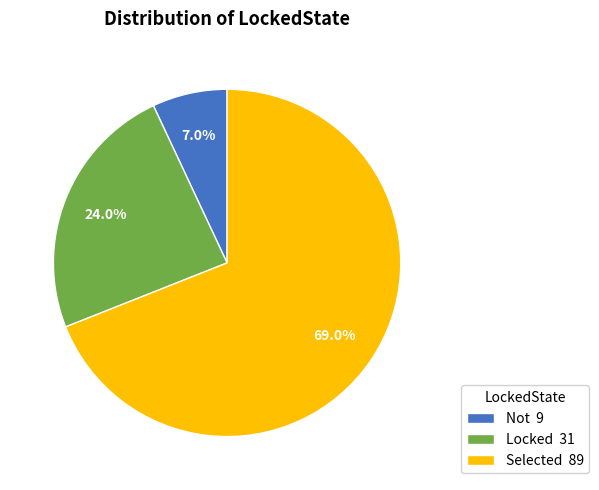

To the nearest percent, what percentage of the pie is Selected?

69%